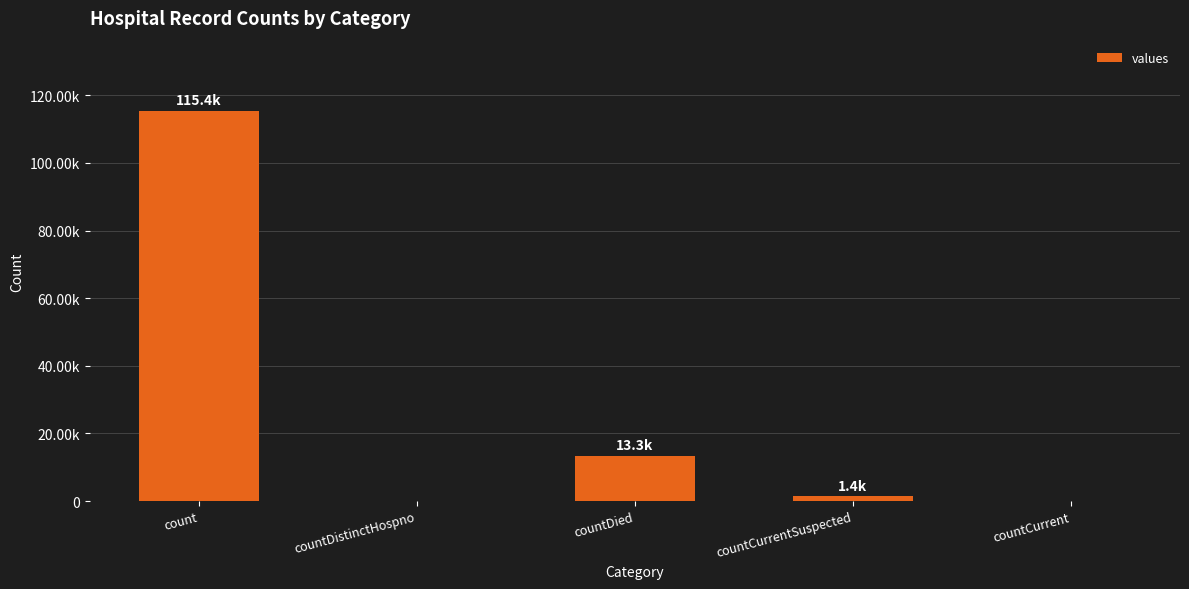

Is it true that the value at countCurrentSuspected is 1978?

False